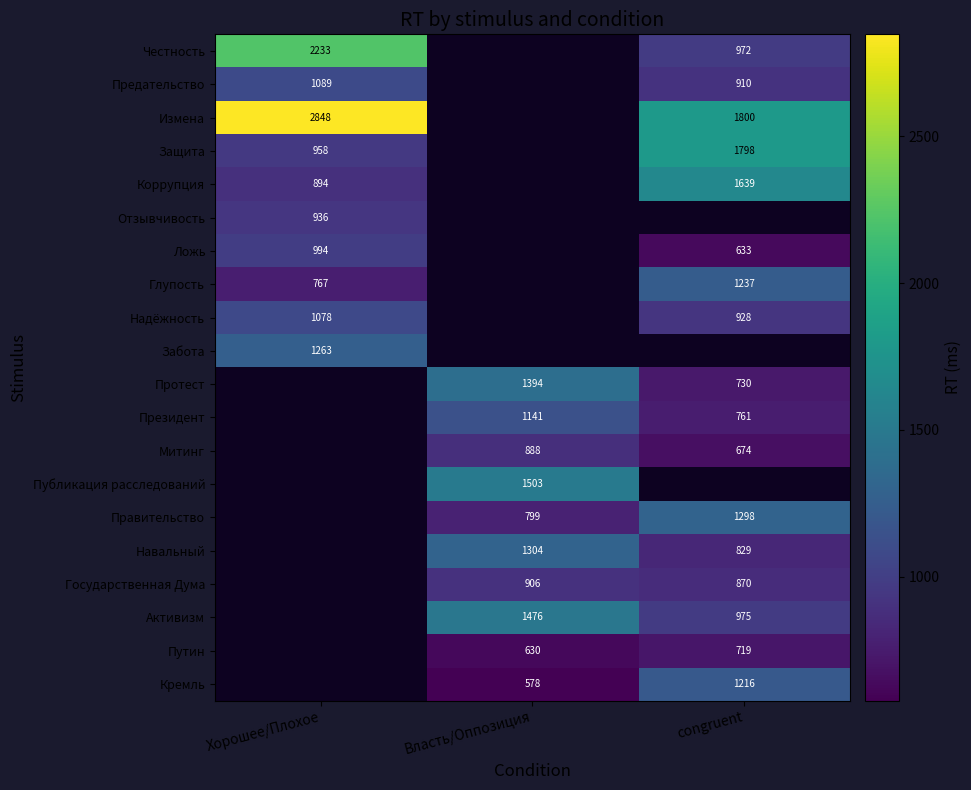

True or false: Навальный has a value of 476 at congruent.

False